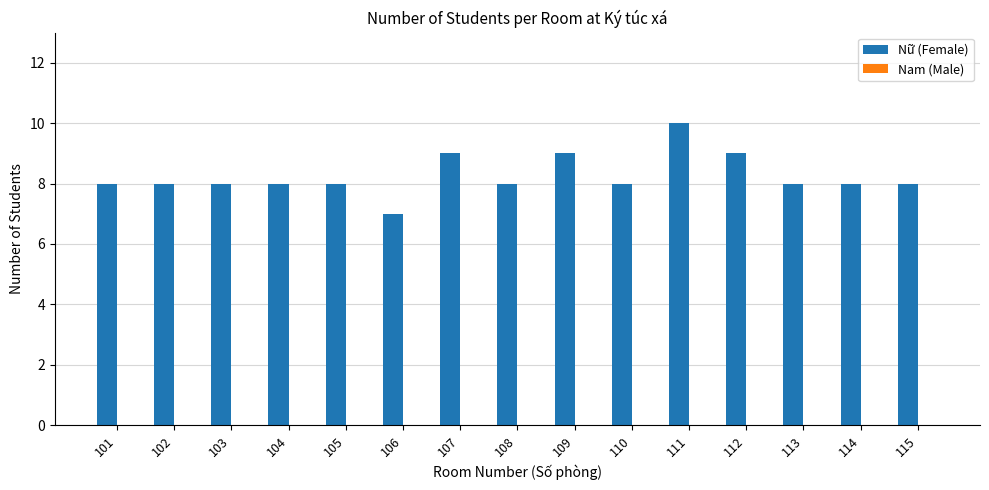

Which has a higher value, 111 or 113?

111